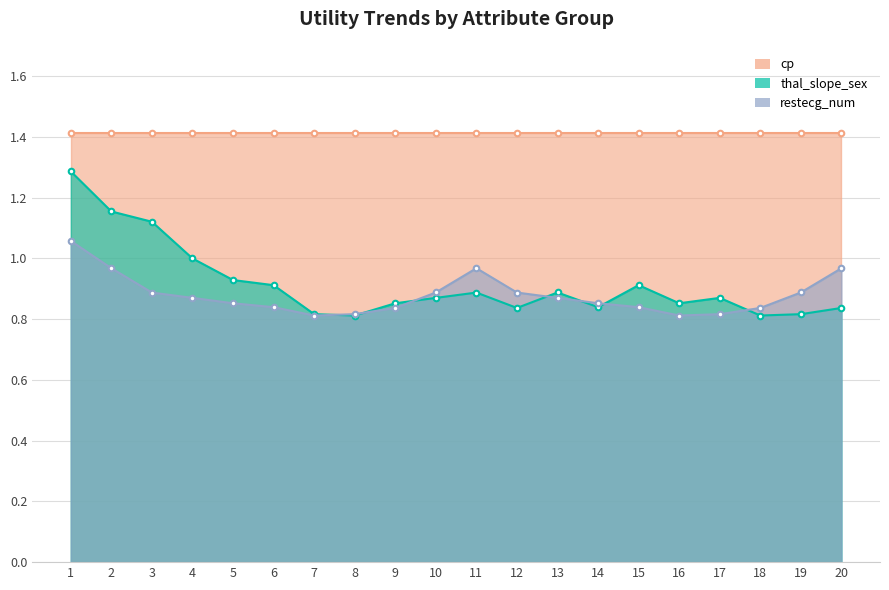

What is the maximum value for thal_slope_sex?

1.3